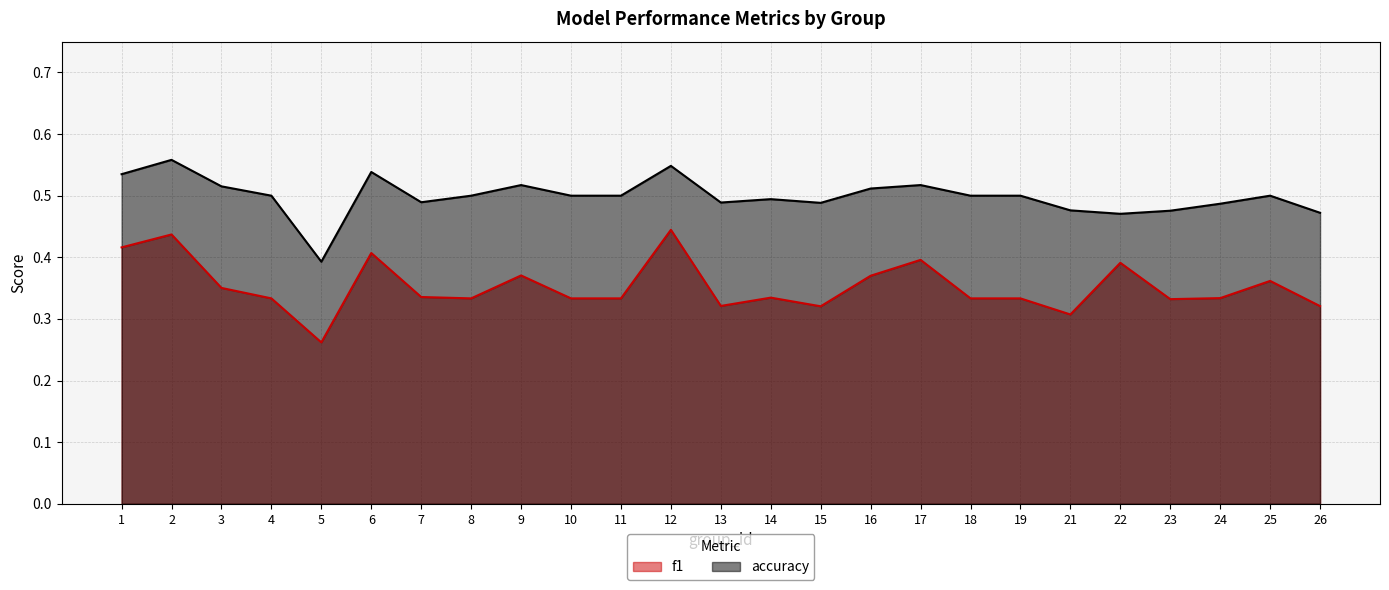

The value of accuracy at 8 is 0.8. True or false?

False